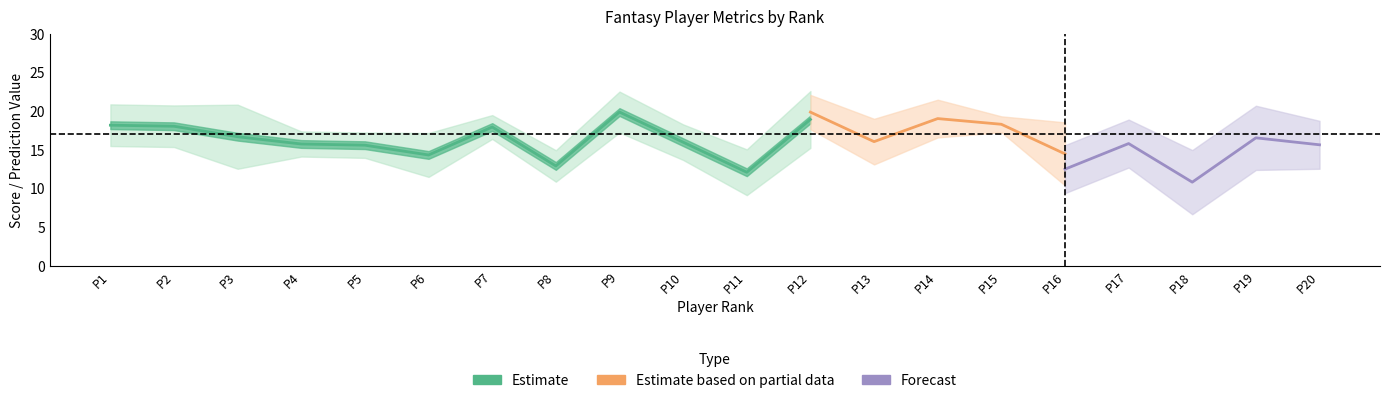

What is the value of the PriorAVG point at the 7th from the left?

18.0